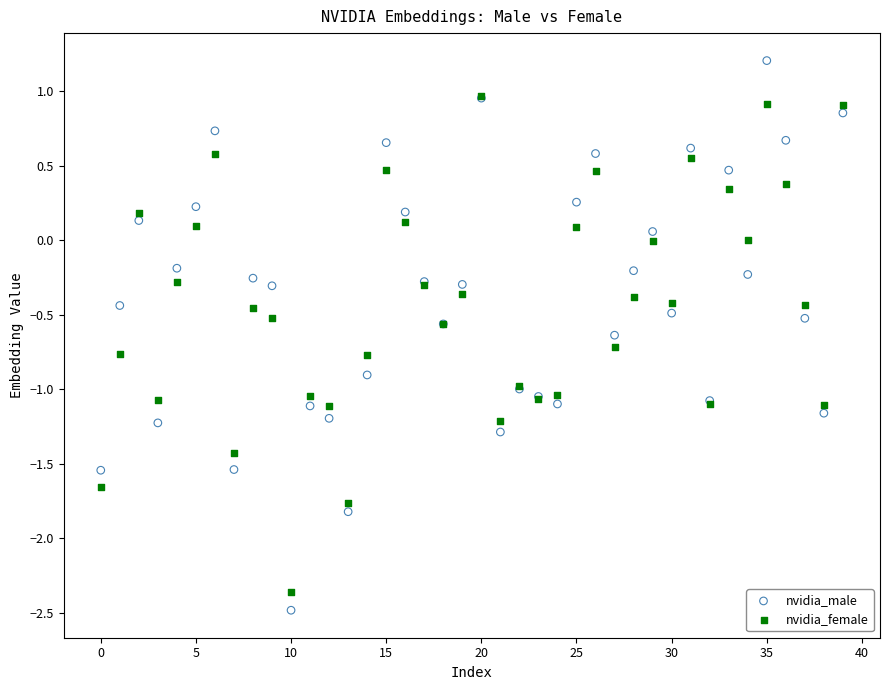

Which series reaches the minimum Y coordinate?

nvidia_male